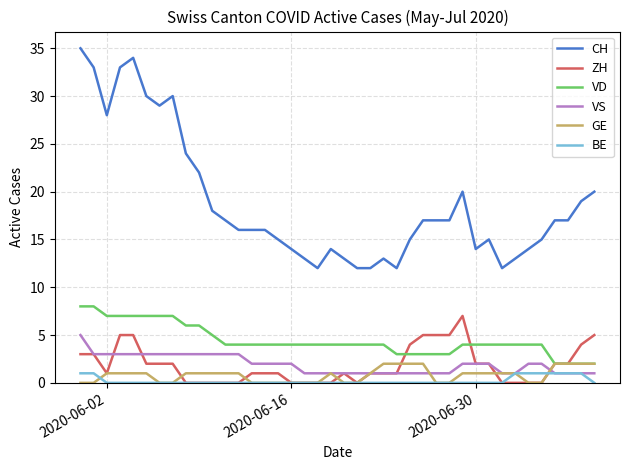

True or false: BE and CH cross at least once.

False